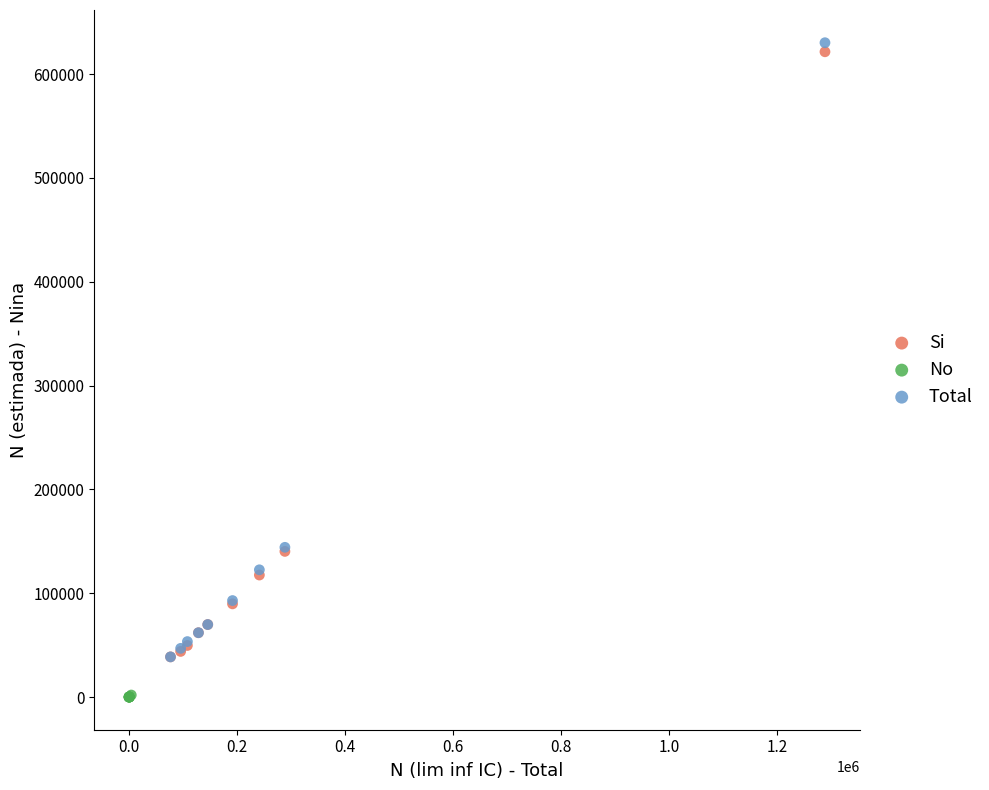

Which series contains the lowest Y value?

No